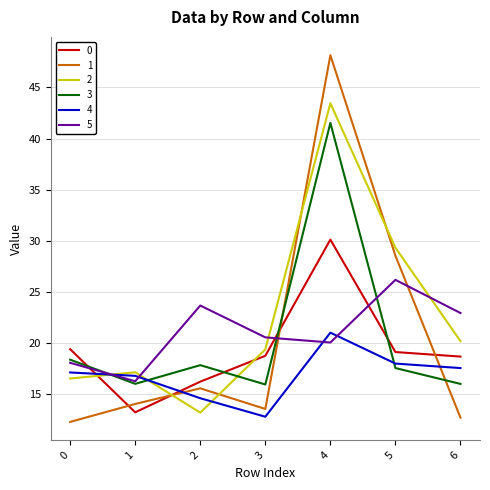

List the labels in order of 2 value, smallest first.

2, 0, 1, 3, 6, 5, 4